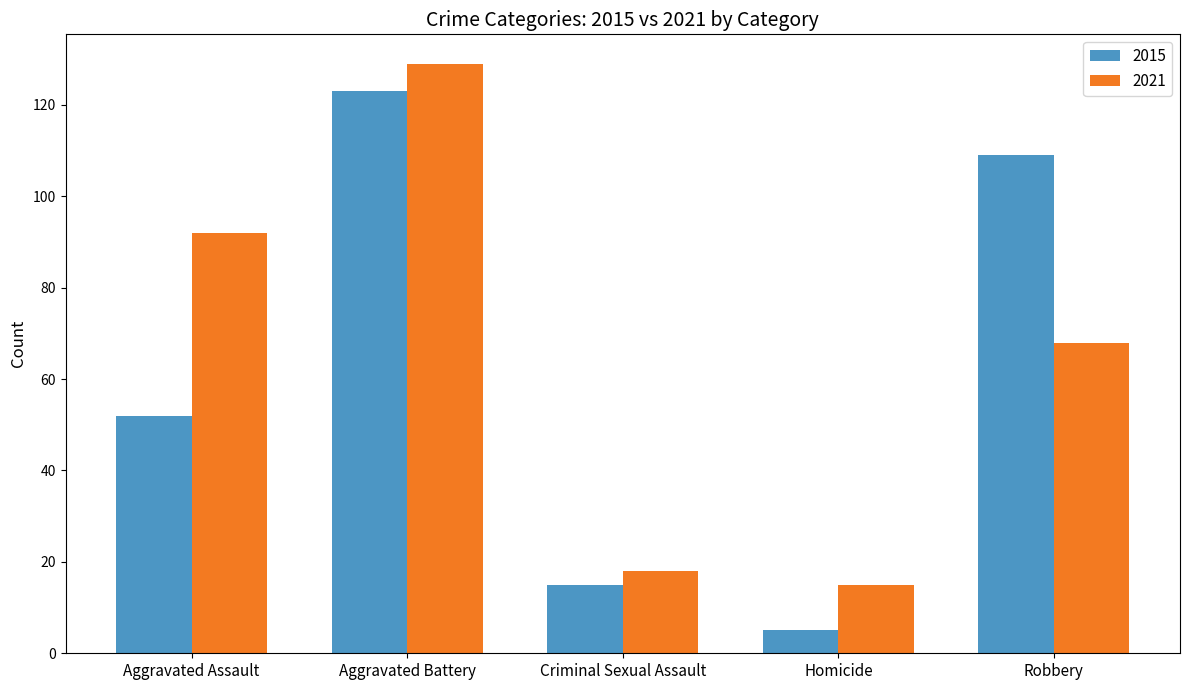

How many values in the 2015 series are below 52?

2